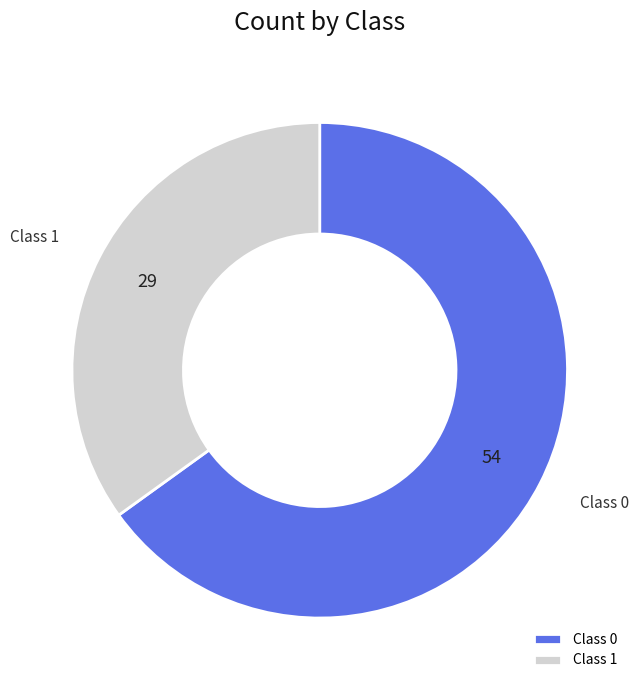

Which has a higher value, Class 0 or Class 1?

Class 0